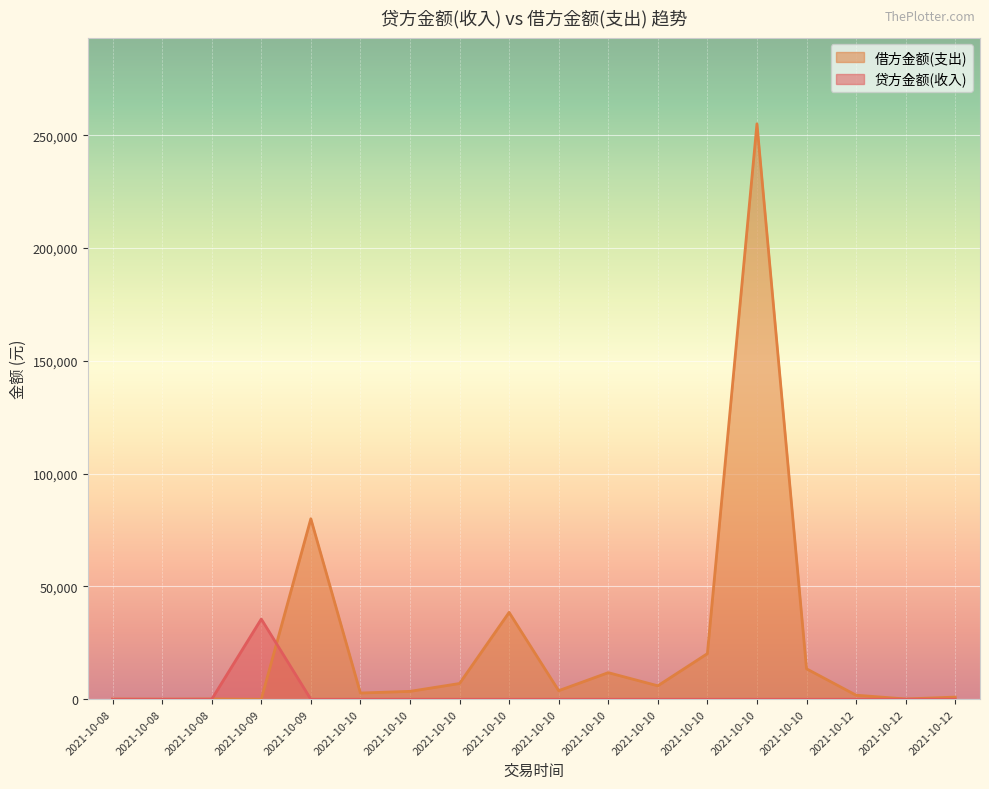

How many lines are shown in the chart?

2